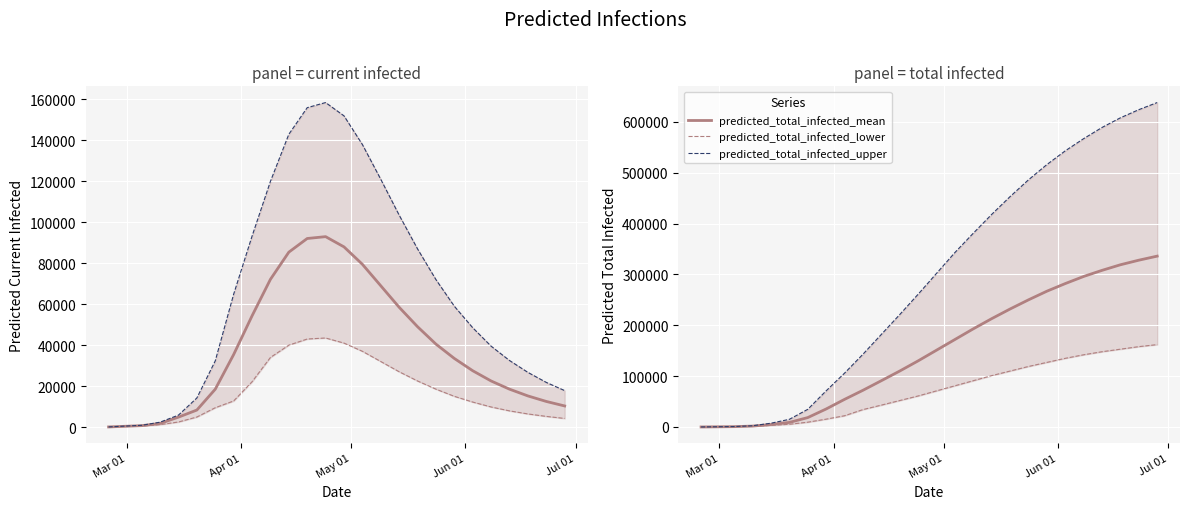

True or false: predicted_current_infected_mean has a value of 15600 at 24.

False